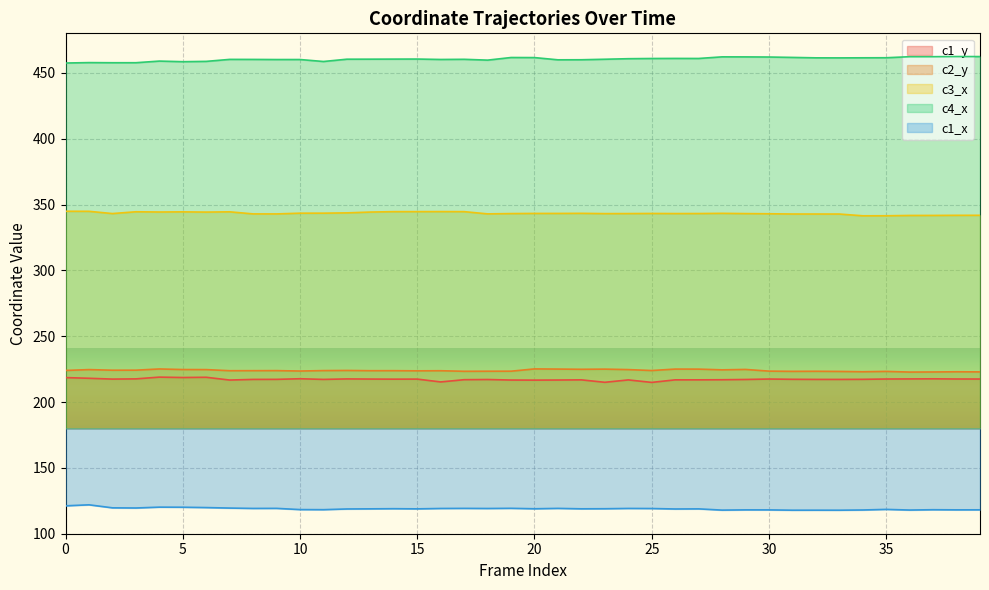

True or false: c4_x has more than 2 points higher than both neighbors.

True